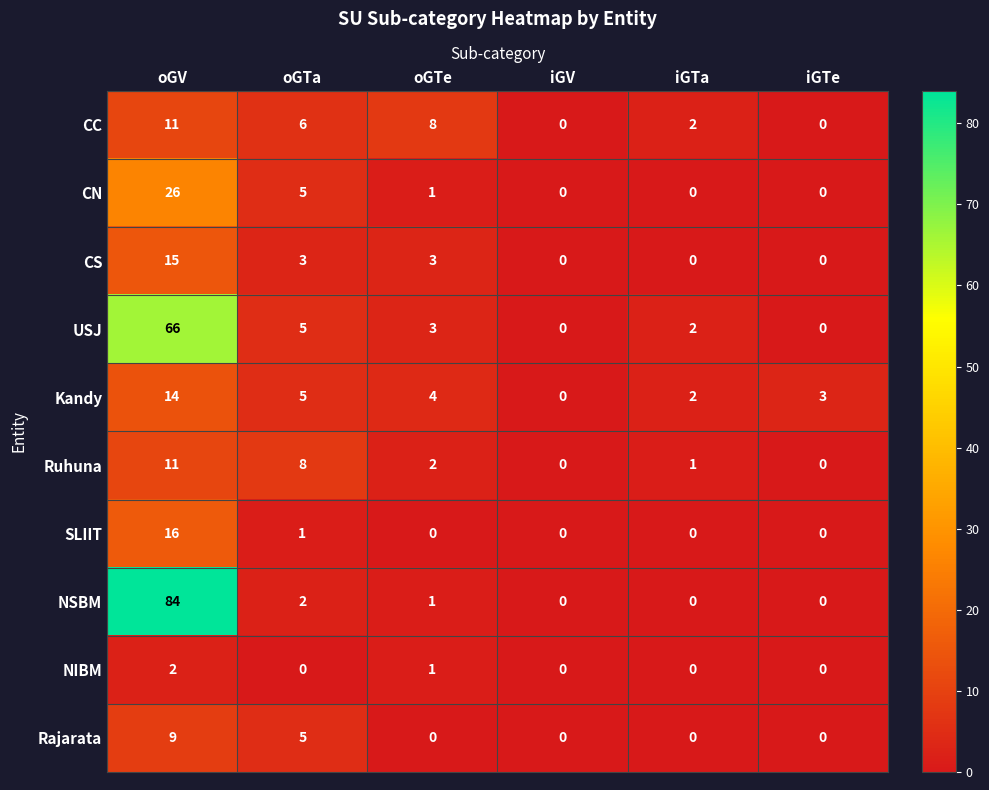

What is the difference between the CS values at oGTe and iGV?

3